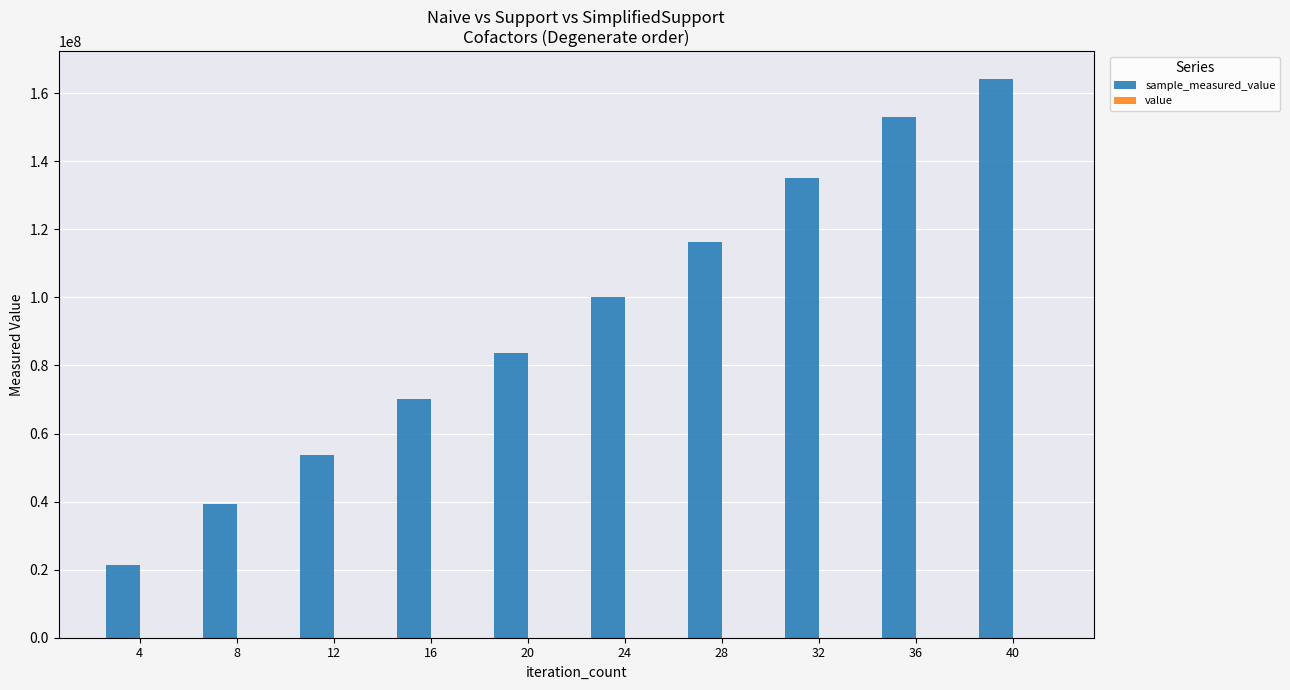

The value of sample_measured_value at 40 is 164158516. True or false?

True